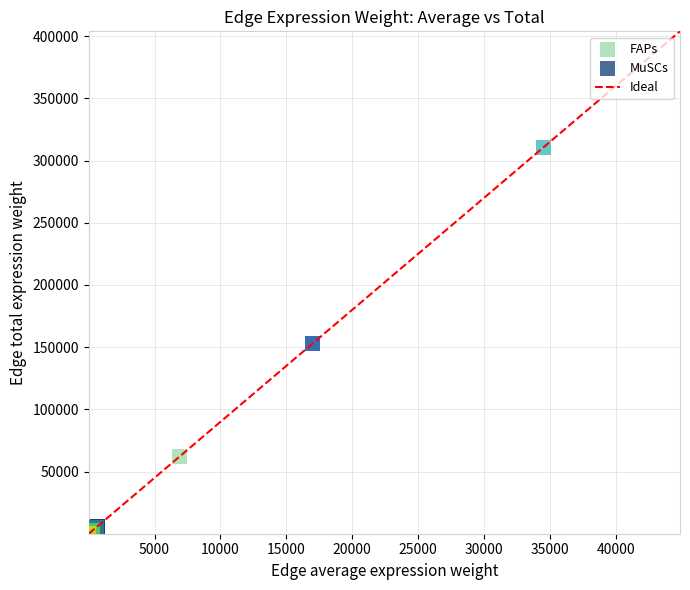

Which series has the largest Y range (max minus min)?

FAPs